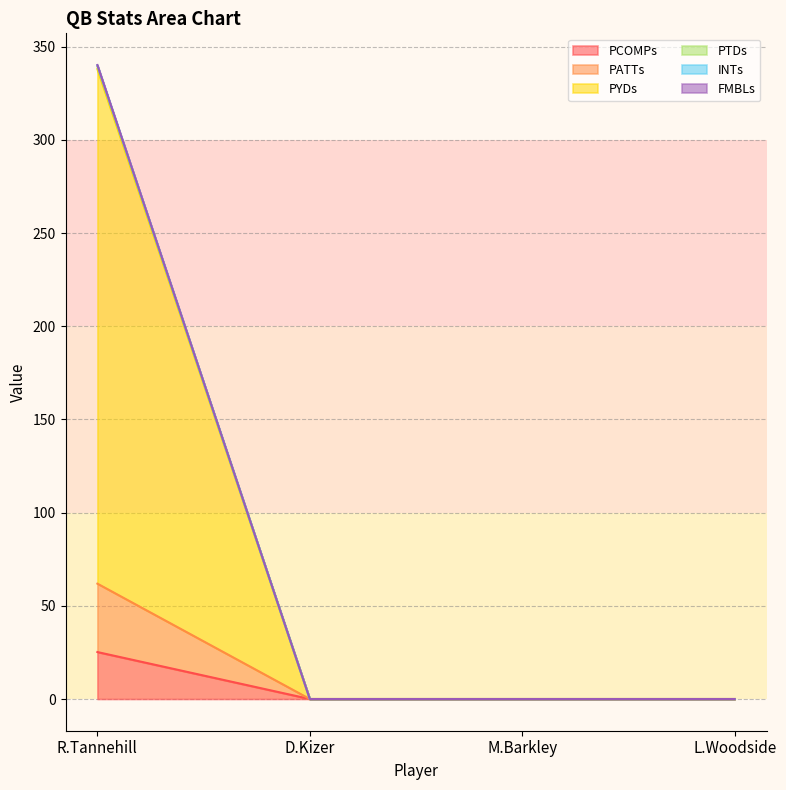

Is it true that FMBLs equals 0.0 at D.Kizer?

True